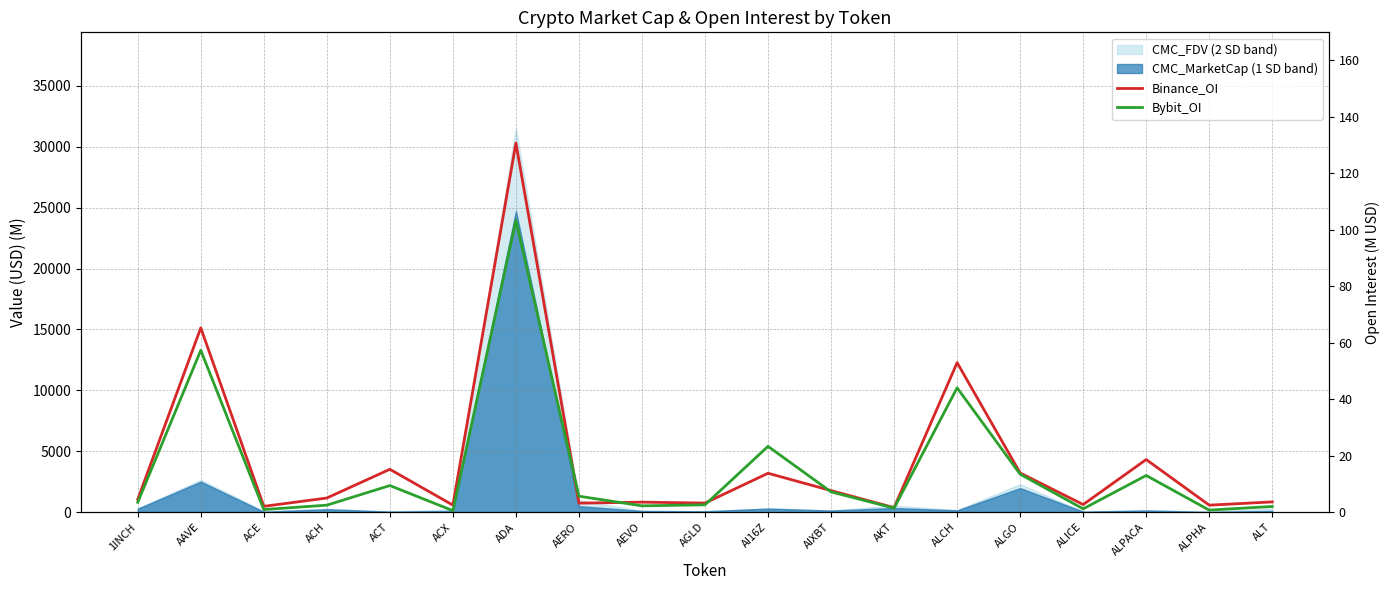

The Bybit_OI series shows 0.9 at ACE. True or false?

True